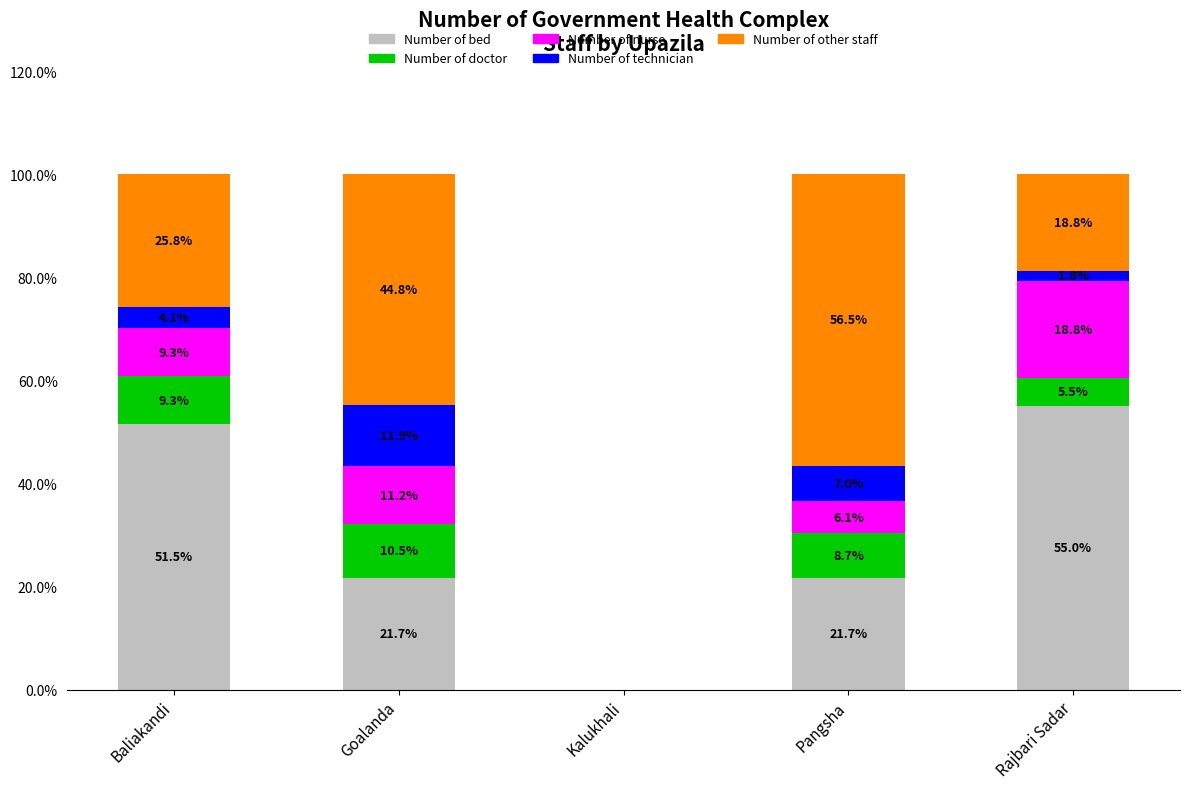

True or false: Number of bed has a value of -26.4 at Kalukhali.

False